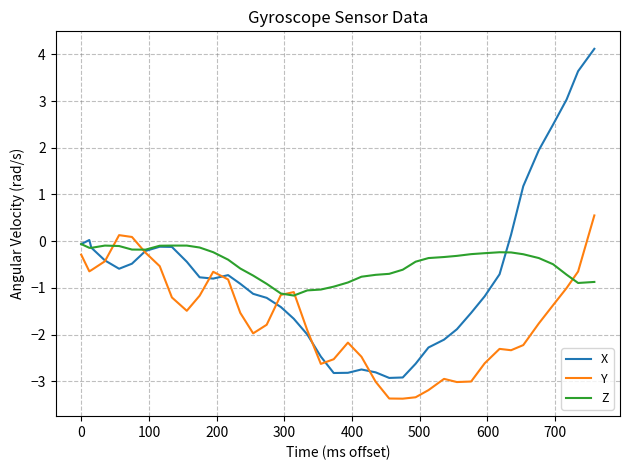

What is the highest value of the X series?

4.1